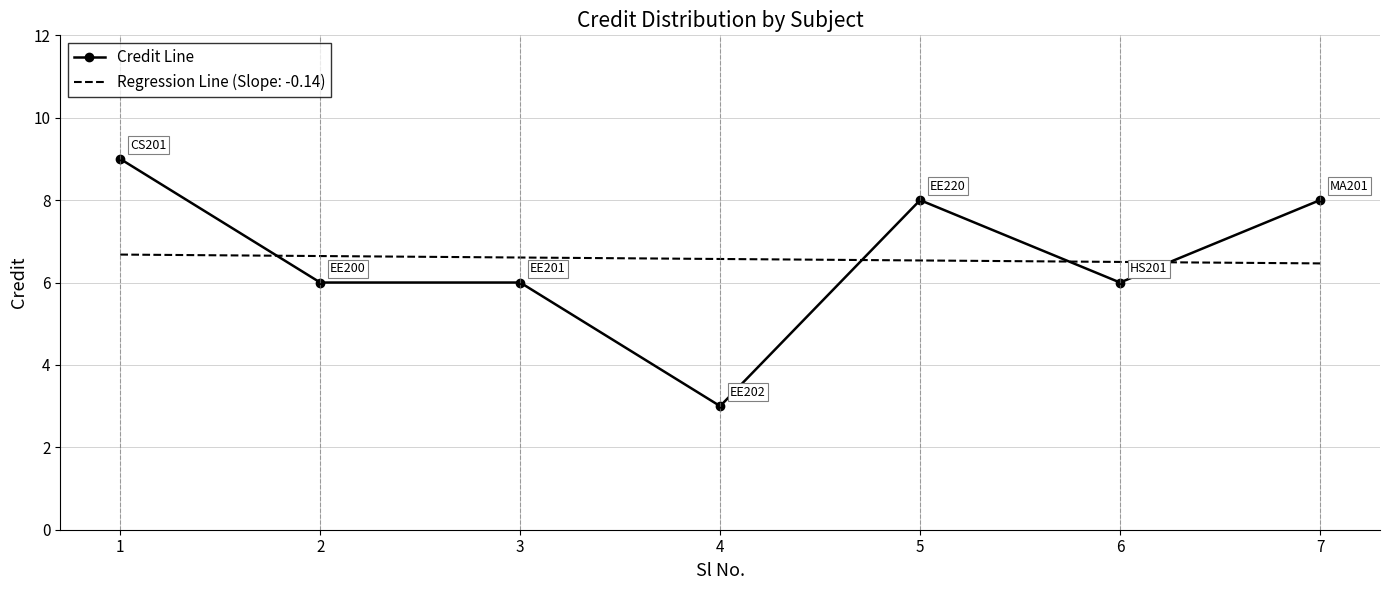

Which category has the lowest value across all series?

4